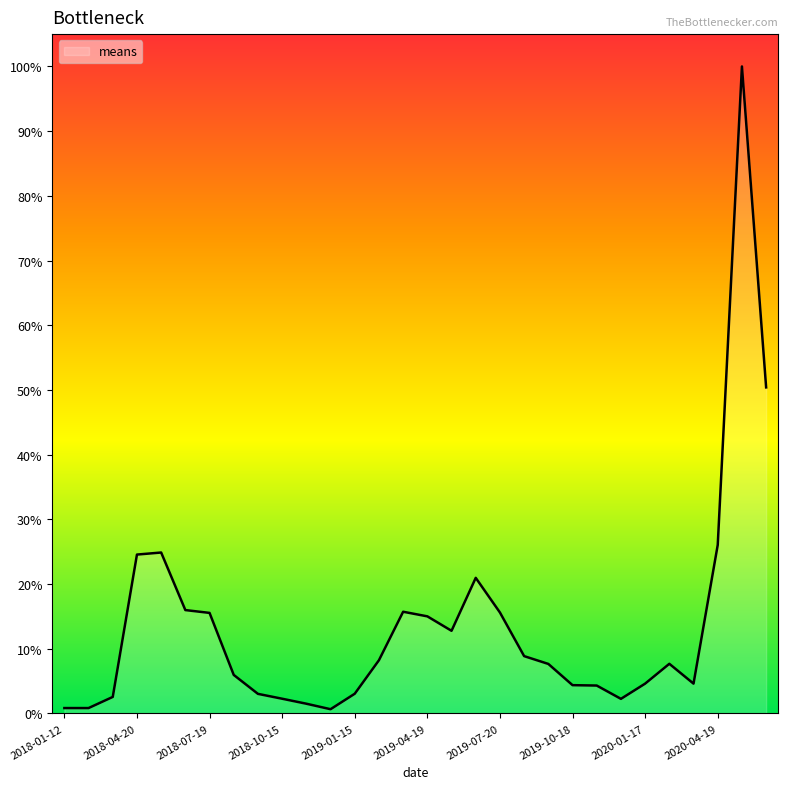

What is the greatest value displayed?

100.0